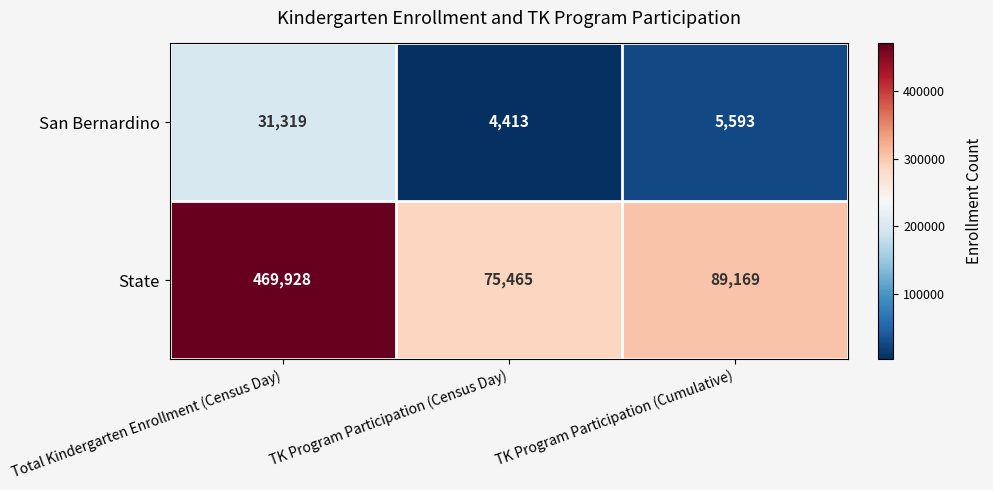

At which category is the sum across all series the highest?

Total Kindergarten Enrollment (Census Day)